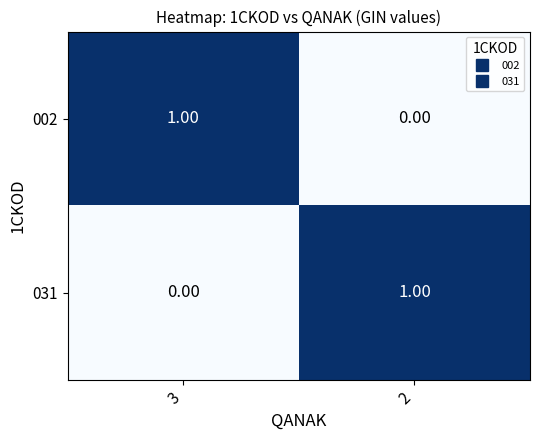

Rank the series at 2 from lowest to highest value.

002, 031